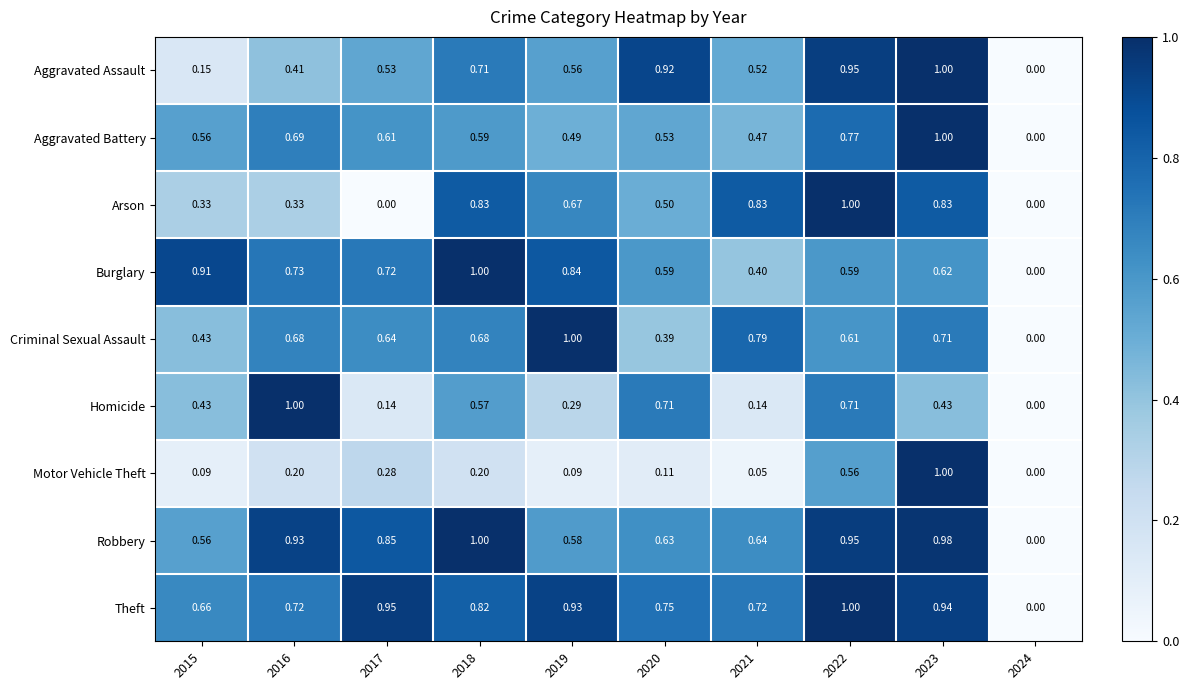

Which series has the largest total across all categories?

Theft